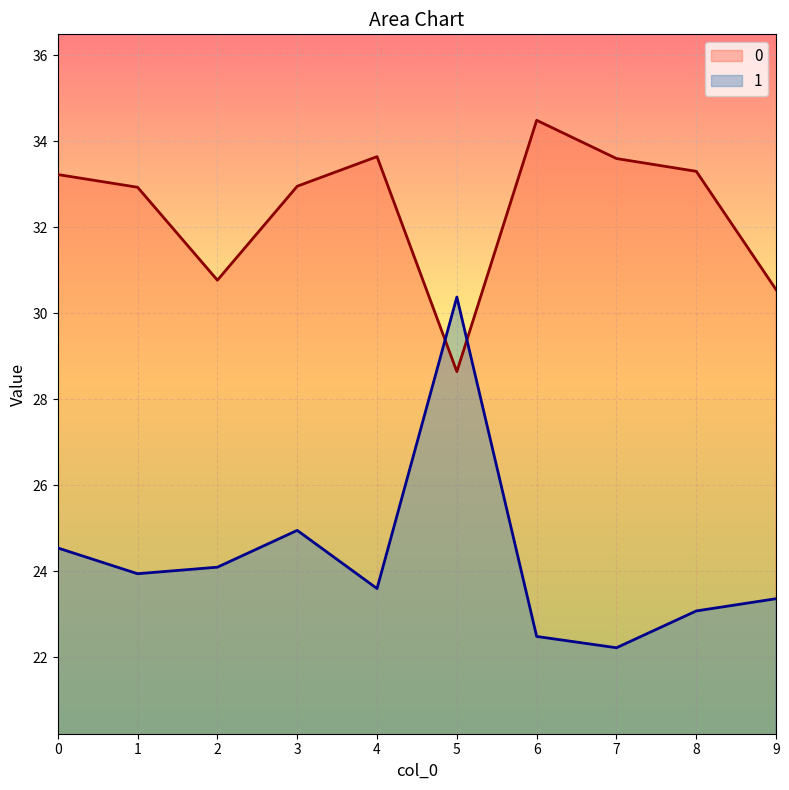

True or false: 0 has a value of 52.2 at 0.

False